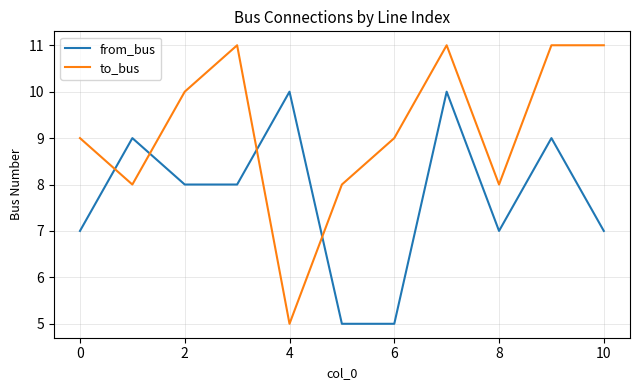

Which series has the largest total across all categories?

to_bus